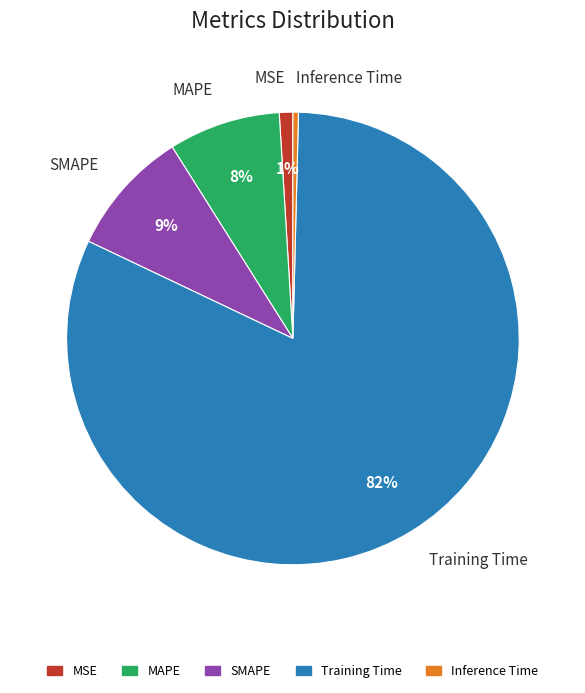

Which slice represents more than half of the pie?

Training Time